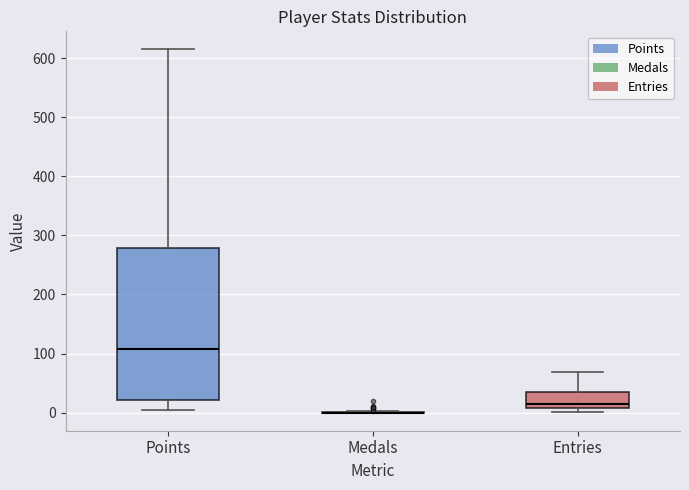

Reading left to right, transcribe this box plot: for each box, give where its median line is, the range the box spans, and where its two whiskers end, as read against the y-axis. The values are not printed on the chart, so give them approximately, as read against the axis.

Points: median 110, box 20 to 280, whiskers 0 to 620
Medals: box collapsed to a line at 0, whiskers 0 to 0
Entries: median 10 (just above the box's lower edge), box 10 to 40, whiskers 0 to 70